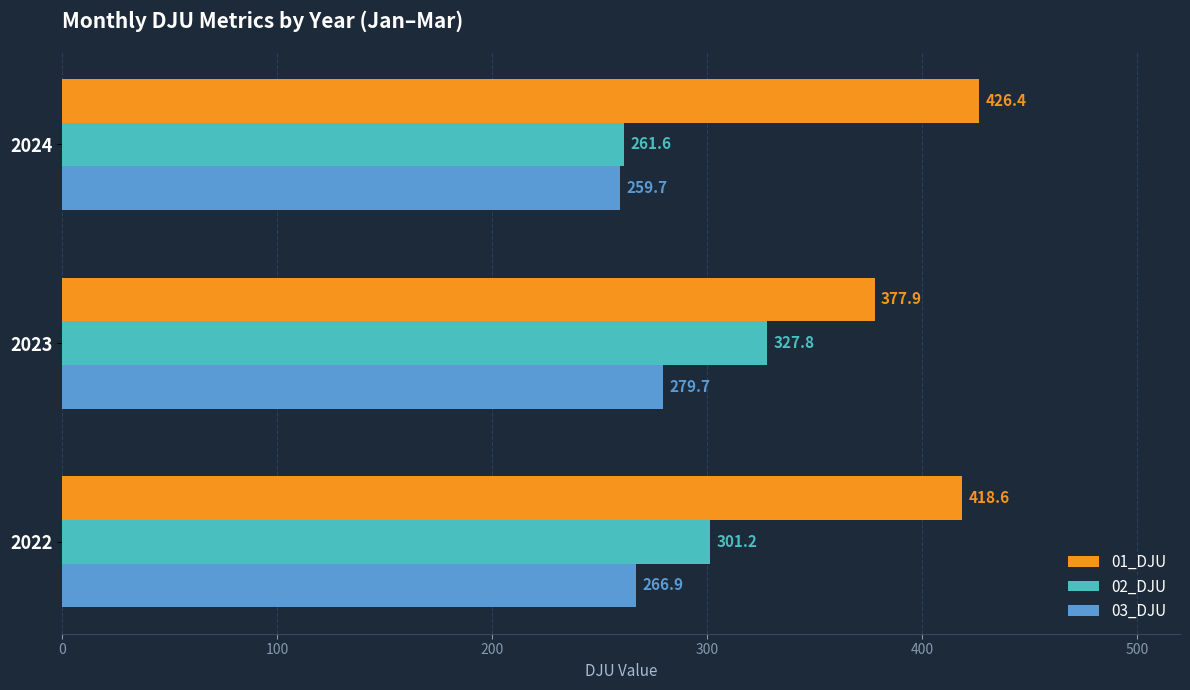

At how many categories does at least one series exceed 261?

3